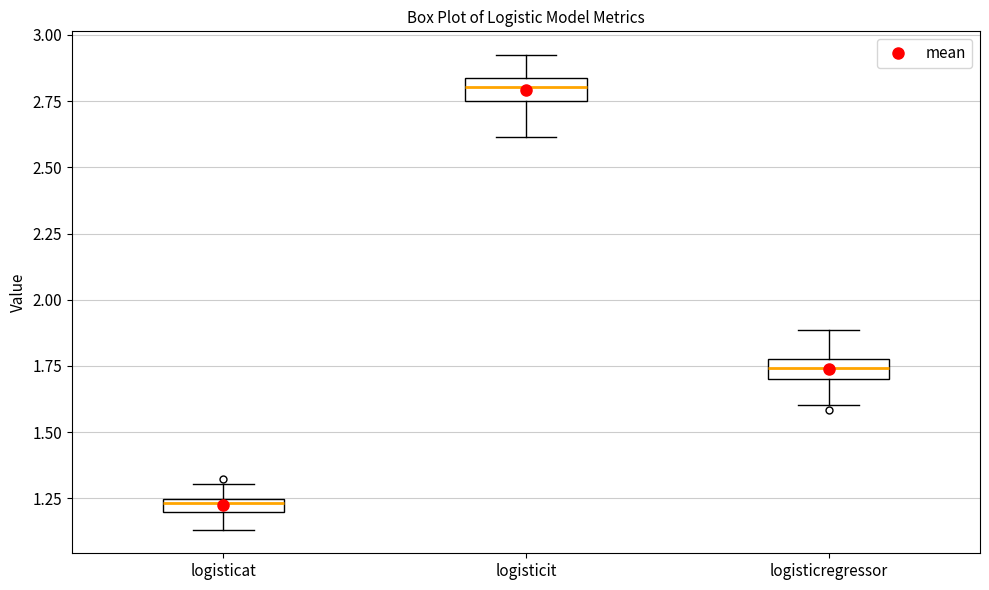

Which box has the highest median line?

logisticit